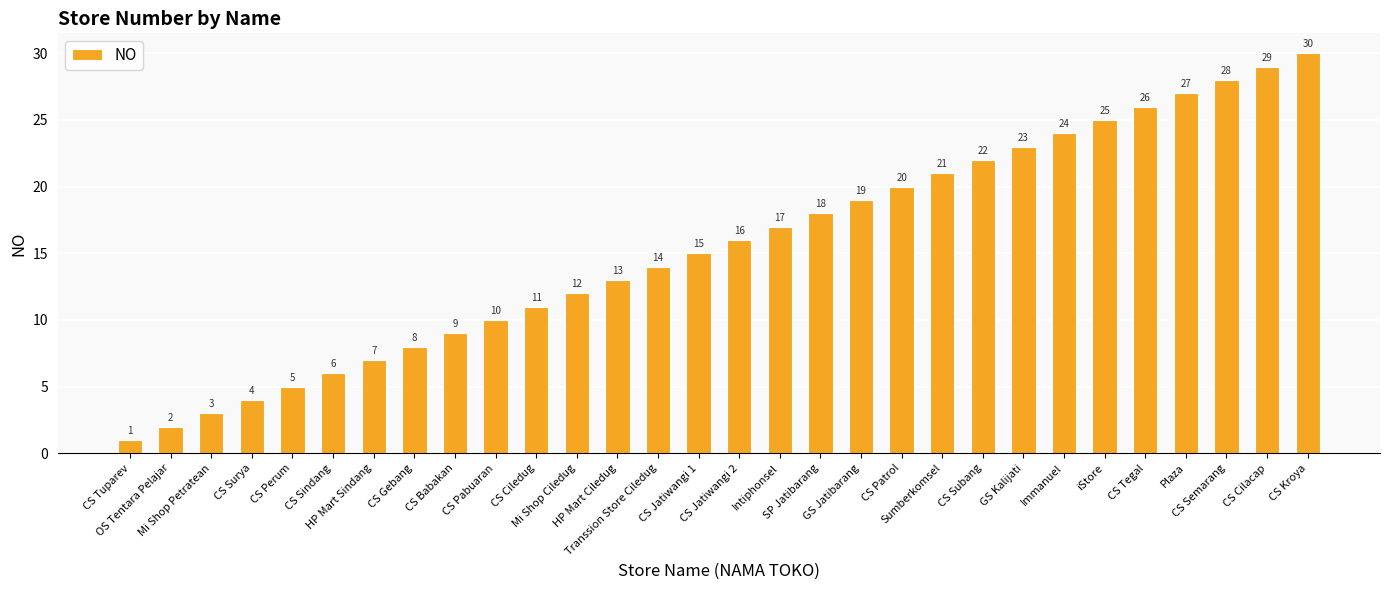

Rank the categories by value from highest to lowest.

CS Kroya, CS Cilacap, CS Semarang, Plaza, CS Tegal, iStore, Immanuel, GS Kalijati, CS Subang, Sumberkomsel, CS Patrol, GS Jatibarang, SP Jatibarang, Intiphonsel, CS Jatiwangi 2, CS Jatiwangi 1, Transsion Store Ciledug, HP Mart Ciledug, Mi Shop Ciledug, CS Ciledug, CS Pabuaran, CS Babakan, CS Gebang, HP Mart Sindang, CS Sindang, CS Perum, CS Surya, Mi Shop Petratean, OS Tentara Pelajar, CS Tuparev